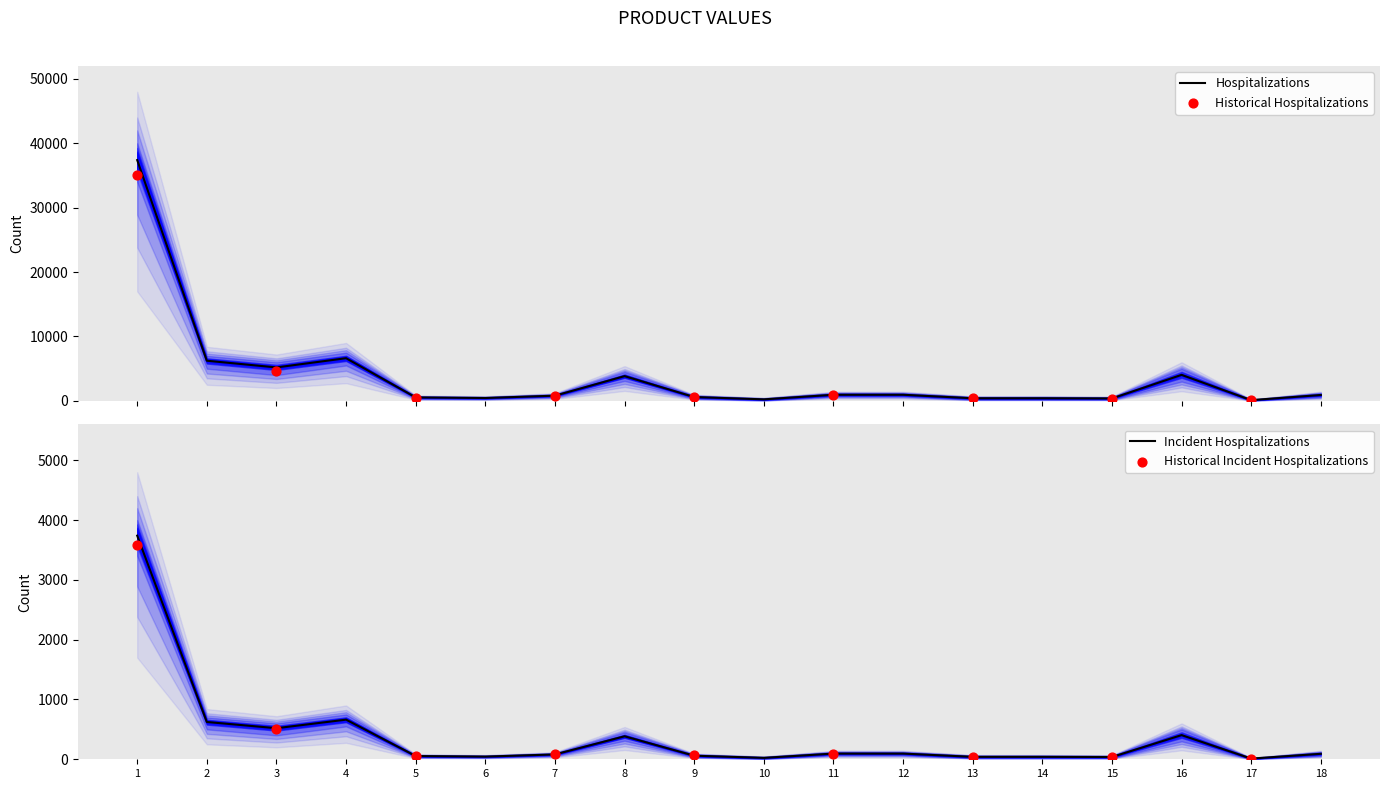

What is the change in value from 8 to 16?

+198.2